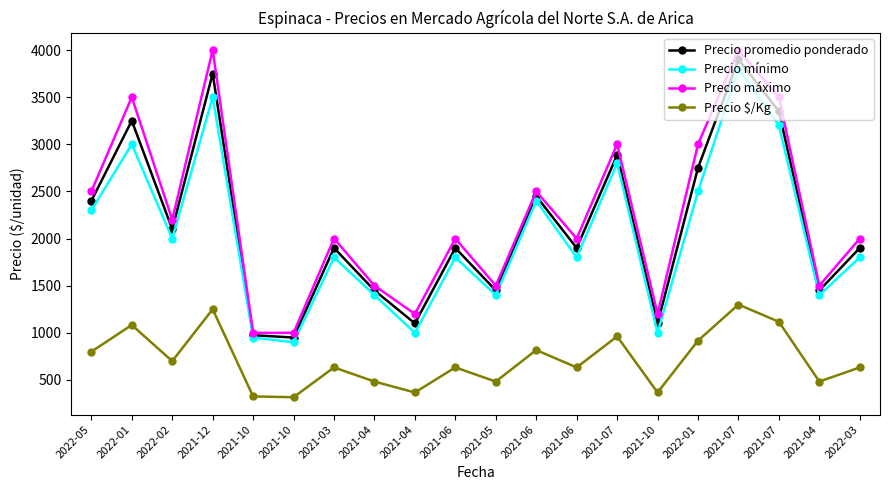

Reading left to right, list all the values displayed in this chart.

Precio promedio ponderado: 2400	3250	2100	3750	975	950	1900	1450	1100	1900	1450	2450	1900	2886	1100	2750	3900	3350	1450	1900
Precio mínimo: 2300	3000	2000	3500	950	900	1800	1400	1000	1800	1400	2400	1800	2800	1000	2500	3800	3200	1400	1800
Precio máximo: 2500	3500	2200	4000	1000	1000	2000	1500	1200	2000	1500	2500	2000	3000	1200	3000	4000	3500	1500	2000
Precio $/Kg: 800	1083	700	1250	325	317	633	483	367	633	483	817	633	962	367	917	1300	1117	483	633